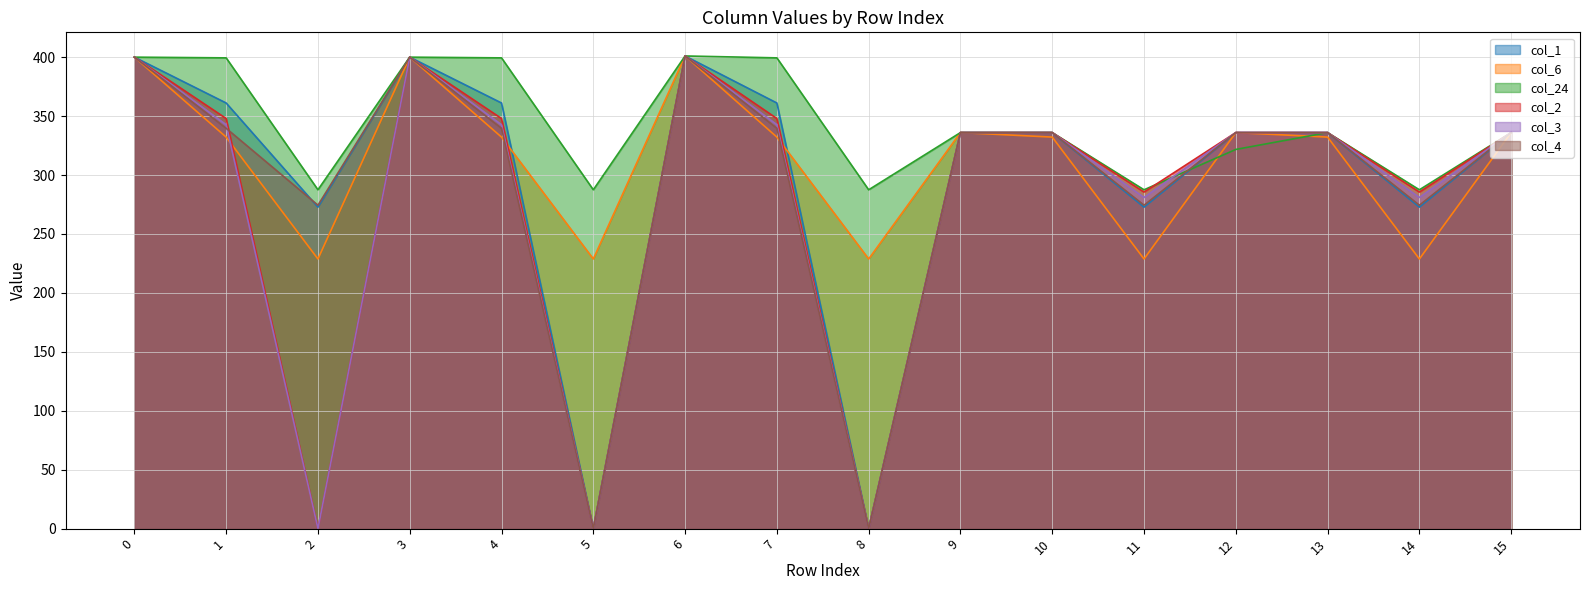

What is the average value of the col_6 series?

313.4